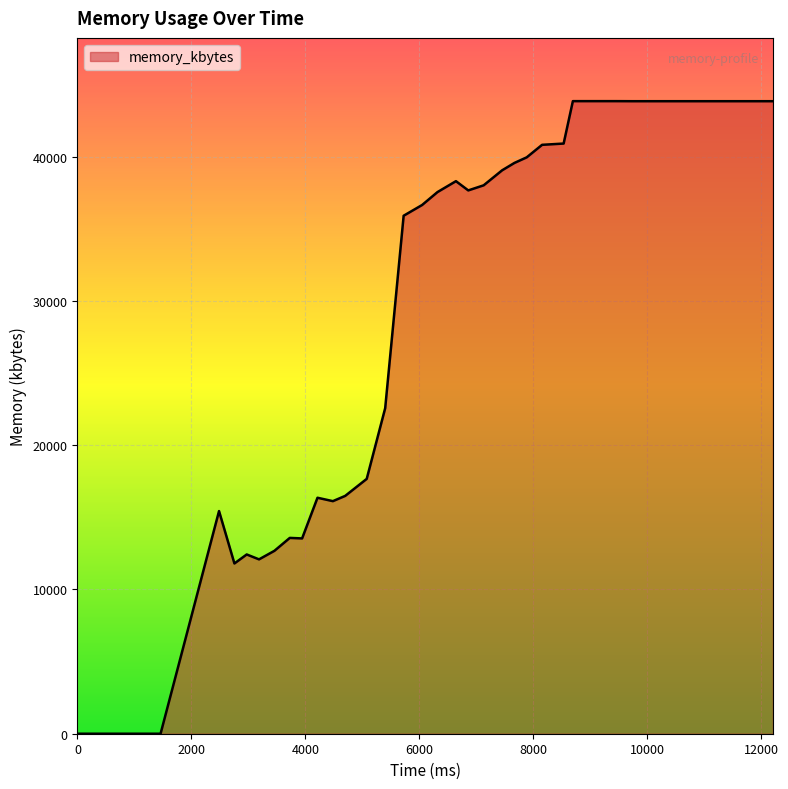

What is the sum of all values?

1263008